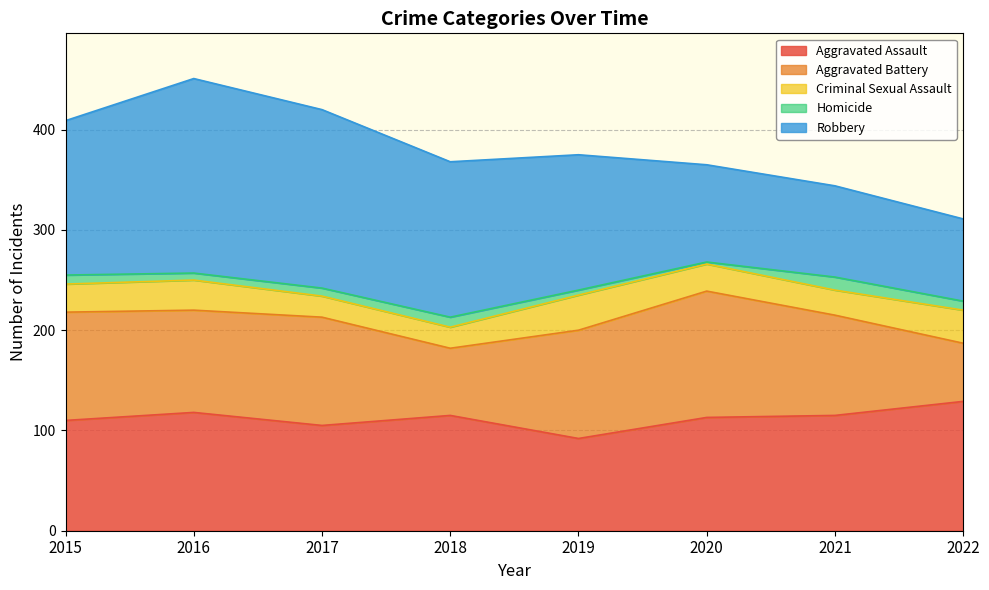

What is the average value of the Homicide series?

8